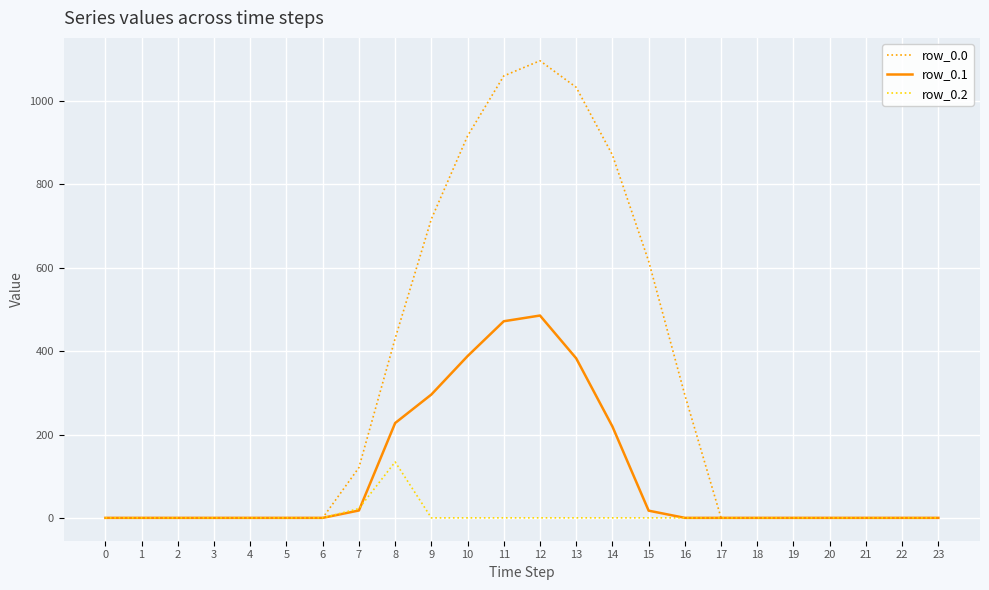

What is the highest value of the row_0.1 series?

485.4